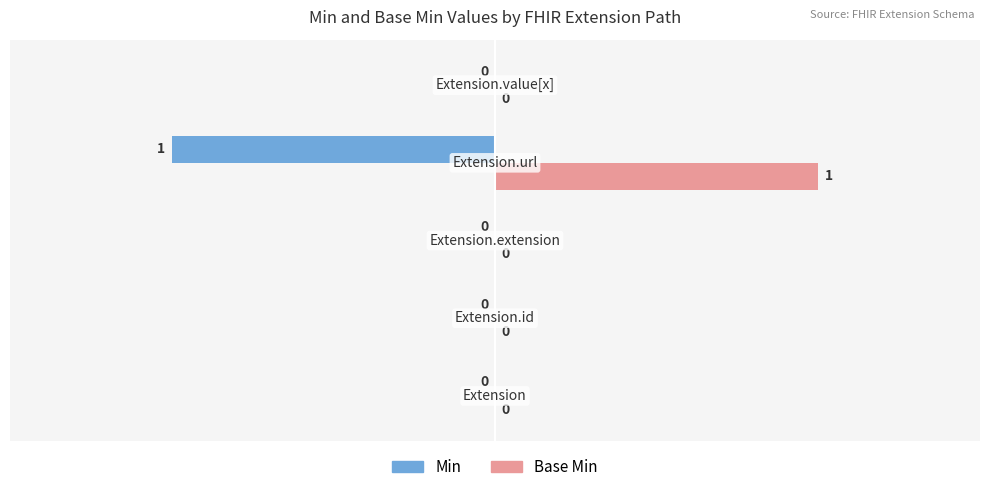

How many Base Min values are between 0 and 1?

5